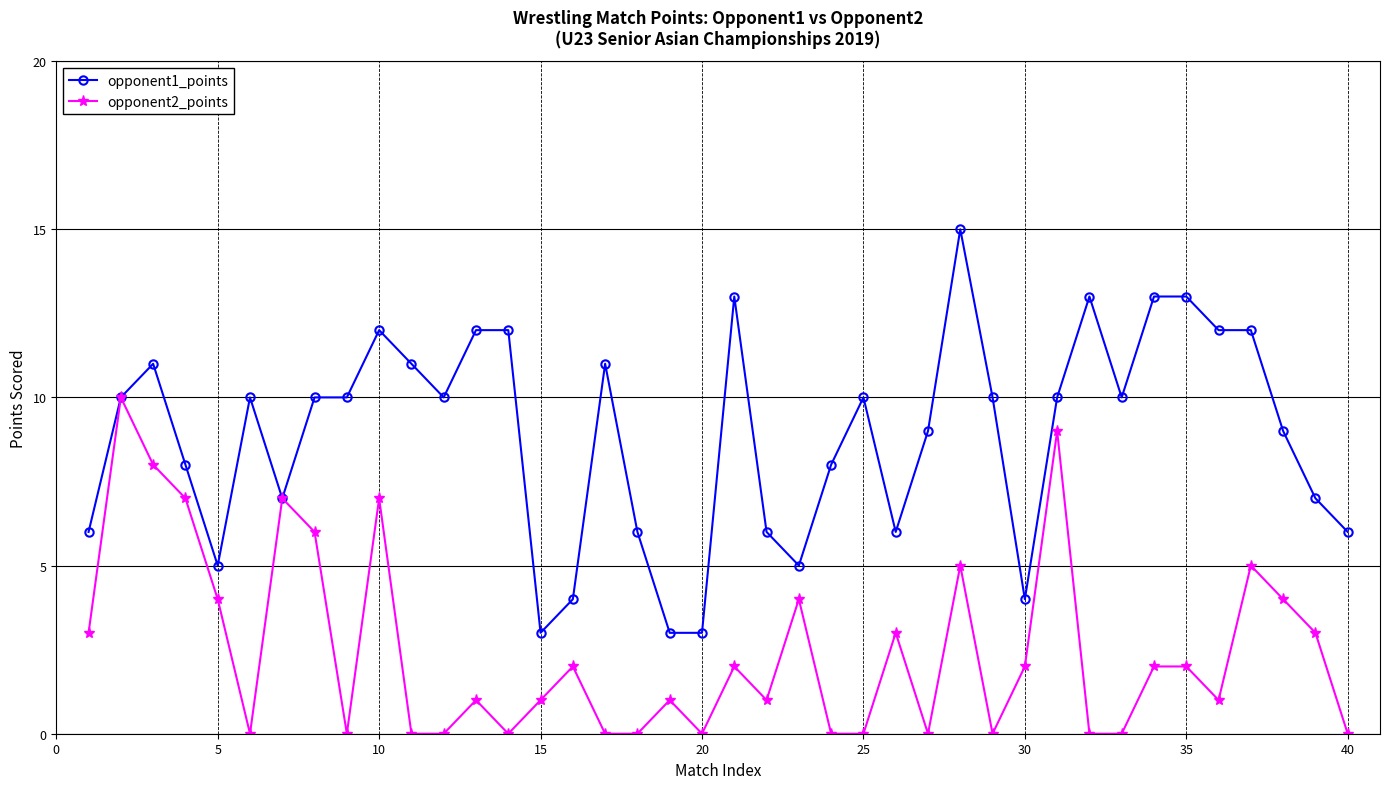

Which series has the largest total across all categories?

opponent1_points